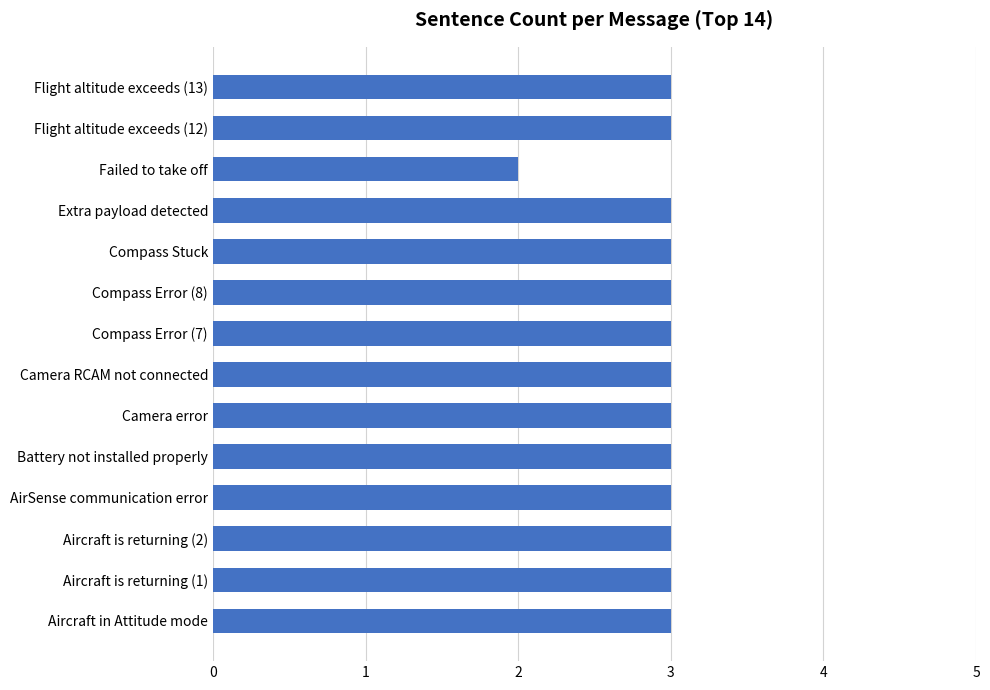

Approximately how many times larger is the value at Flight altitude exceeds (12) compared to Battery not installed properly?

1.0